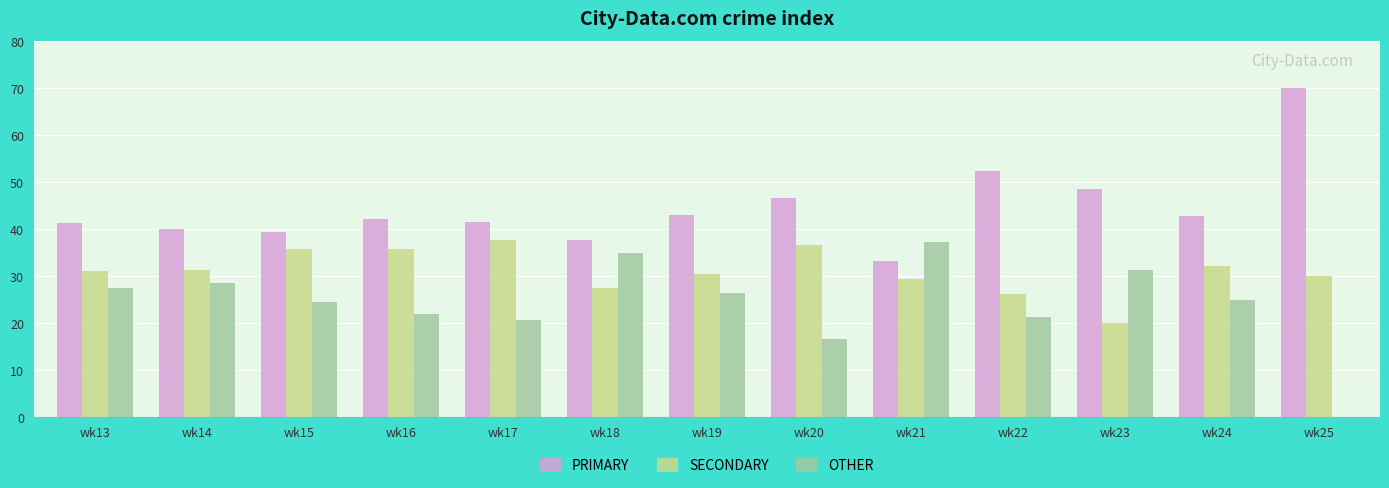

Which category has the highest value in the PRIMARY series?

wk25